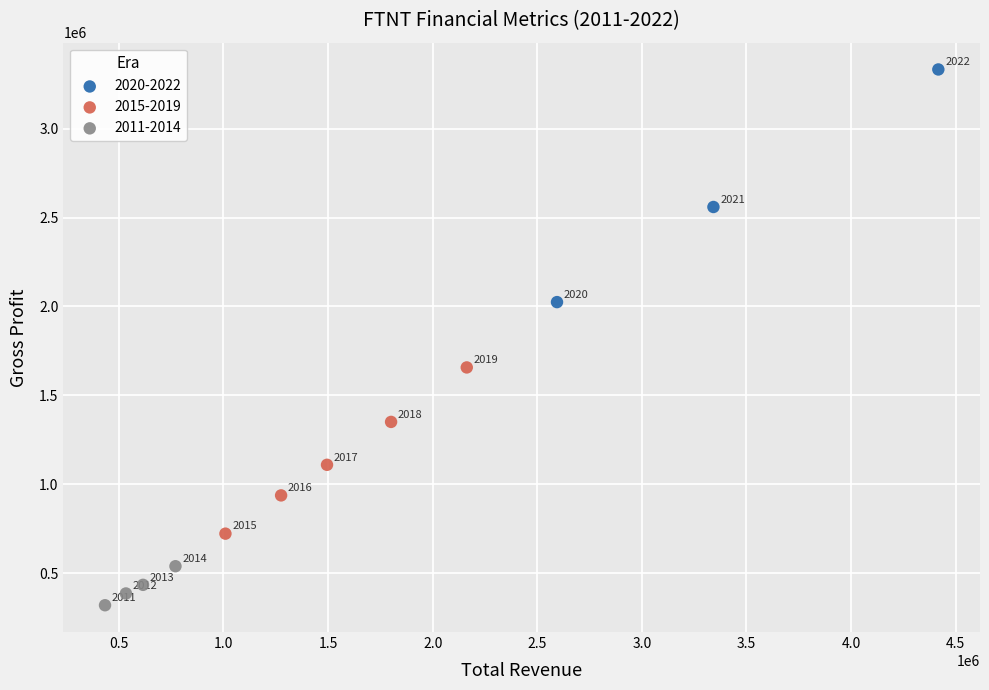

Which series has the widest spread of Y values?

2020-2022